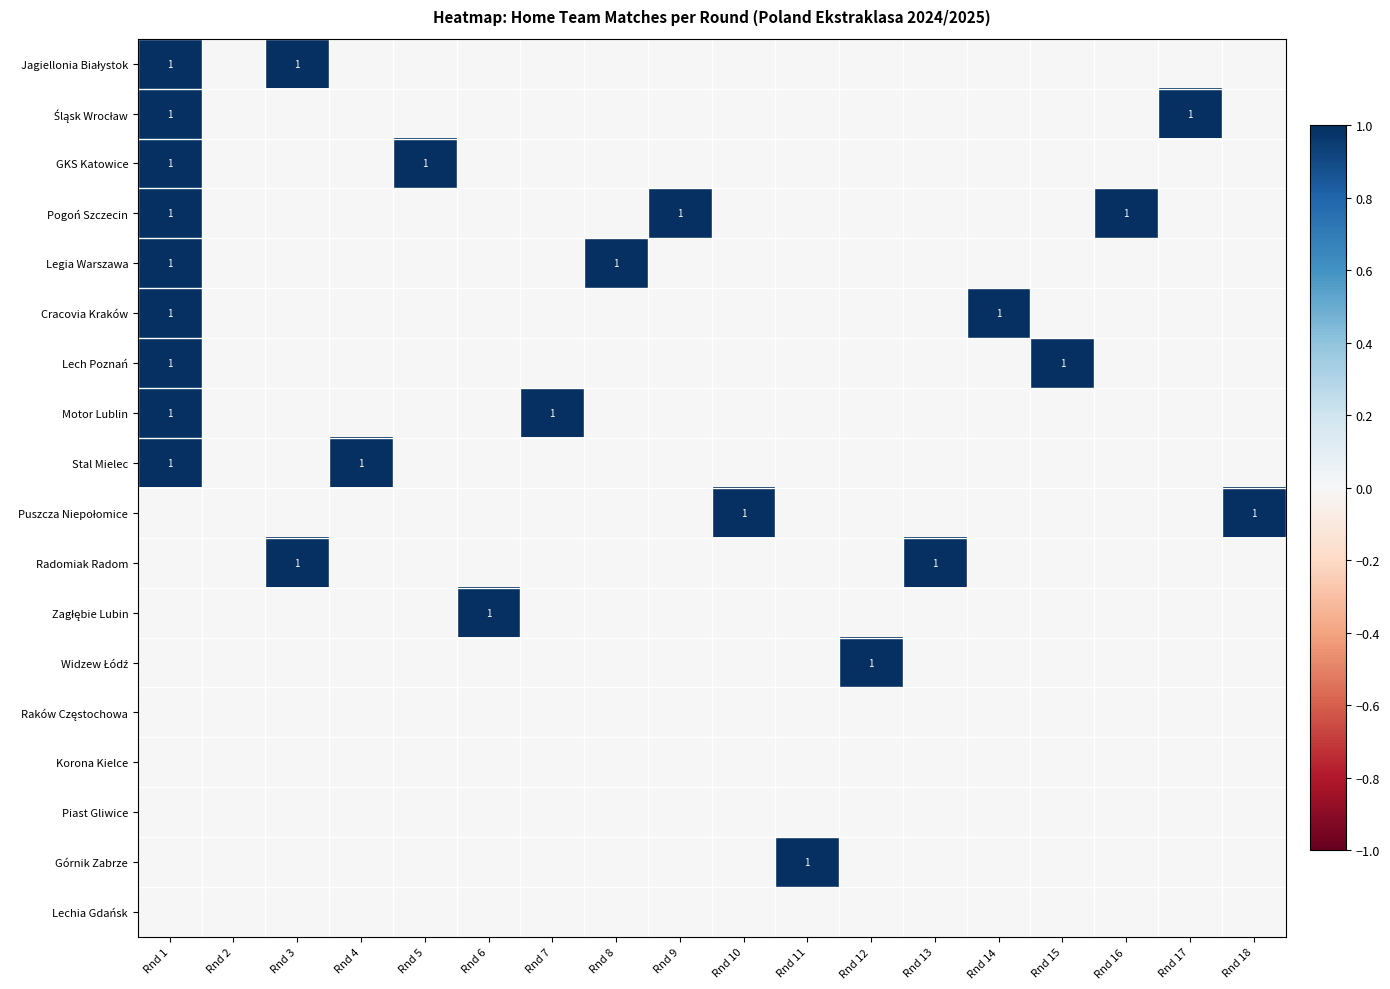

The Górnik Zabrze series shows 0 at Rnd 14. True or false?

True